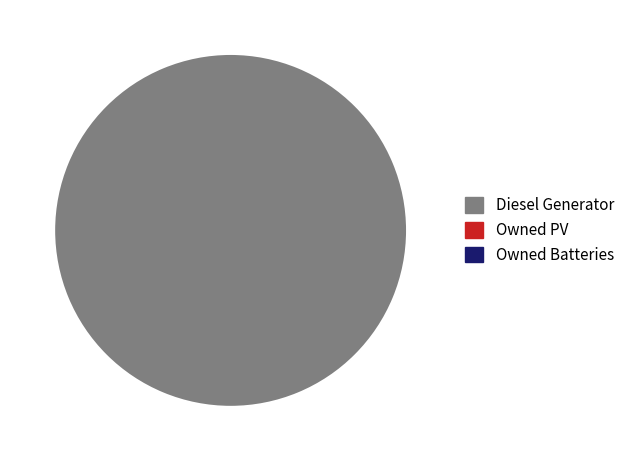

Does any single category account for the majority?

Yes